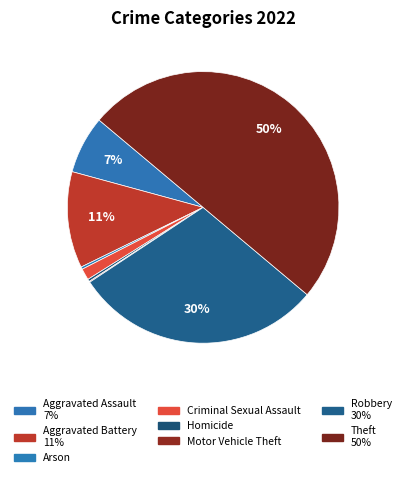

To the nearest percent, what is the difference between the largest and smallest slice percentages?

50%